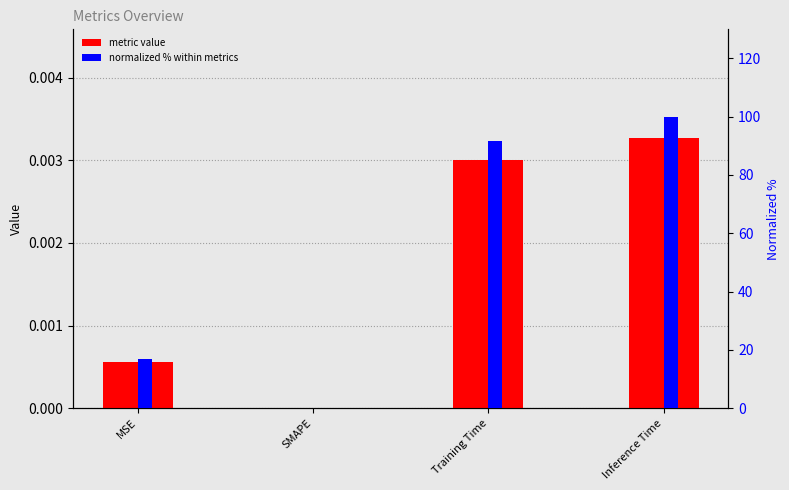

What is the label of the 3rd bar from the left?

Training Time